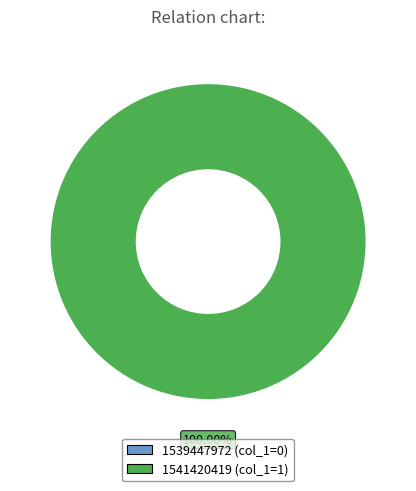

Is it true that 1541420419 is 100% of the pie?

True